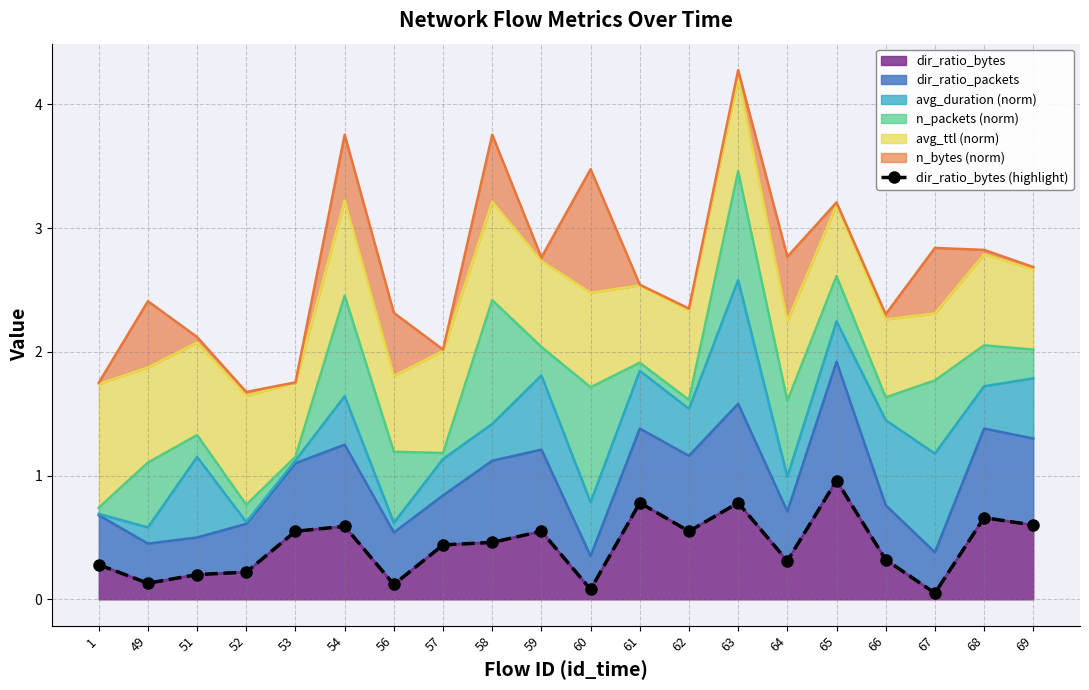

Which label corresponds to the largest value in the chart?

65